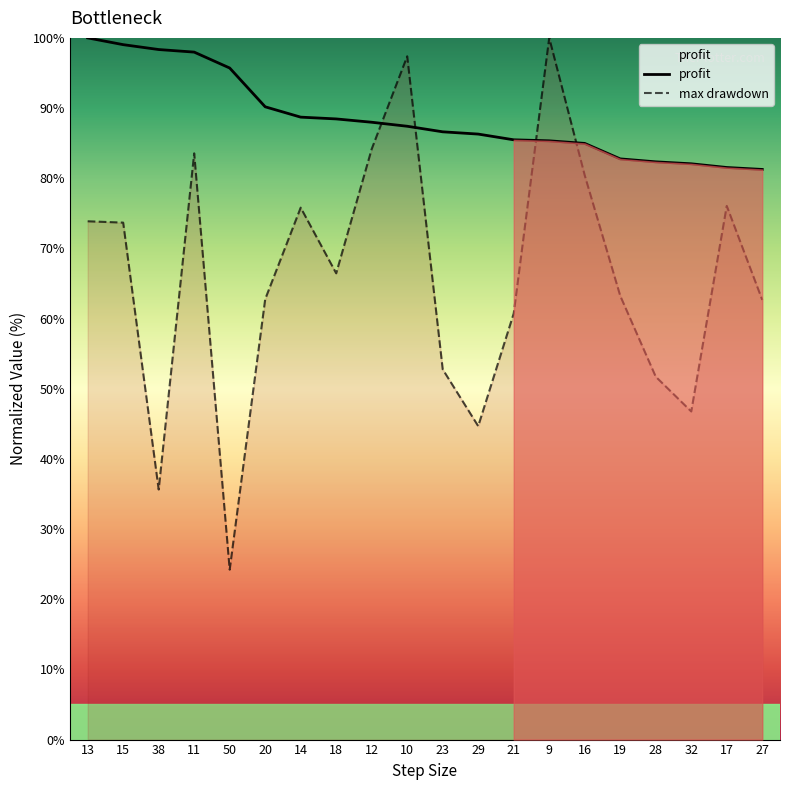

Reading right to left, what are all the values shown in this chart?

profit: 27=81.3	17=81.5	32=82.1	28=82.3	19=82.8	16=85.0	9=85.3	21=85.5	29=86.3	23=86.6	10=87.4	12=88.0	18=88.5	14=88.7	20=90.2	50=95.7	11=98.0	38=98.3	15=99.0	13=100.0
max drawdown: 27=62.7	17=76.1	32=46.8	28=51.7	19=63.2	16=80.4	9=100.0	21=60.7	29=44.7	23=52.8	10=97.4	12=84.2	18=66.4	14=75.8	20=62.8	50=24.2	11=83.5	38=35.6	15=73.7	13=73.9